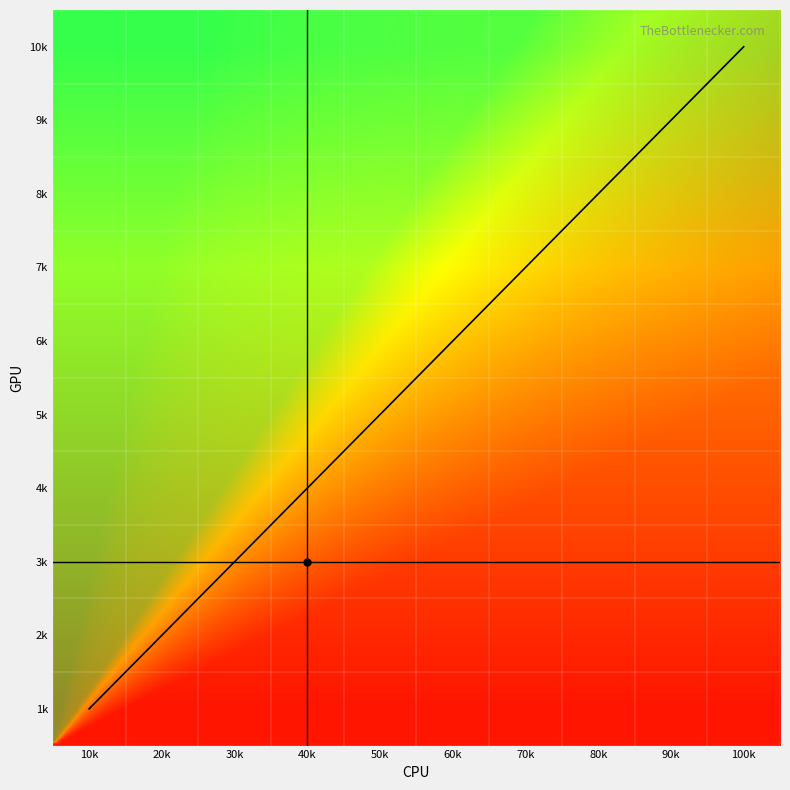

What is the sum of all 4 values?

3.3